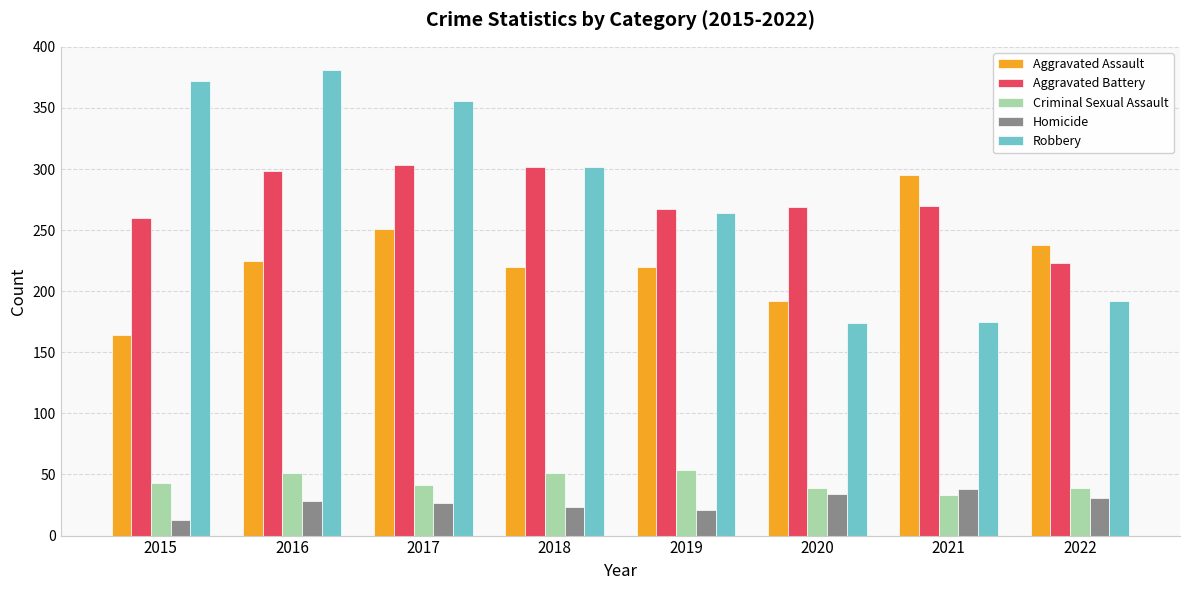

What is the average value of the Criminal Sexual Assault series?

44